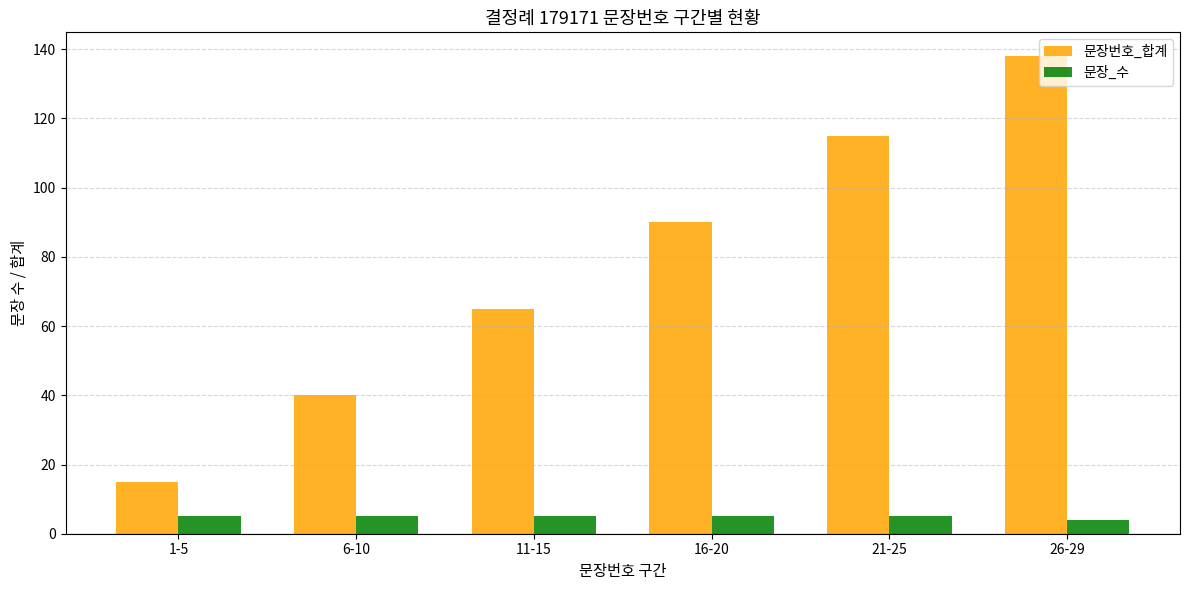

What is the difference between the highest and lowest values at 26-29?

134